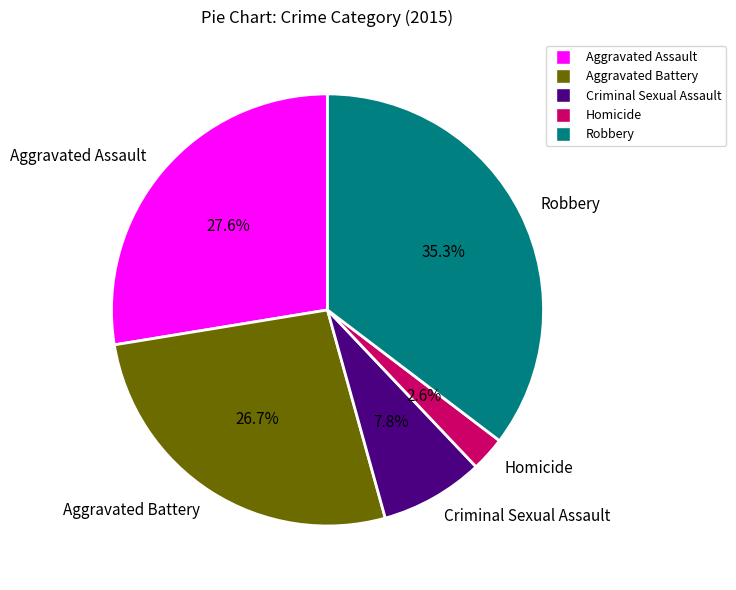

True or false: Robbery accounts for 35% of the total.

True